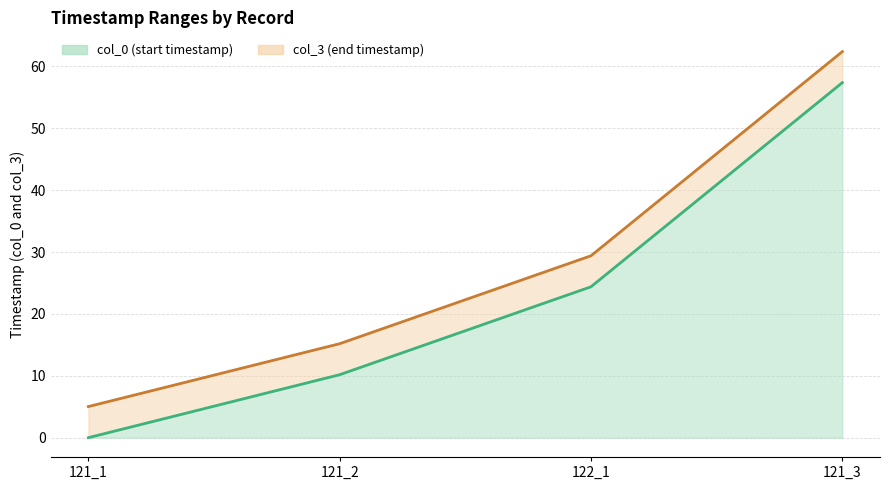

True or false: col_0 has a value of 10.2 at 121_2.

True